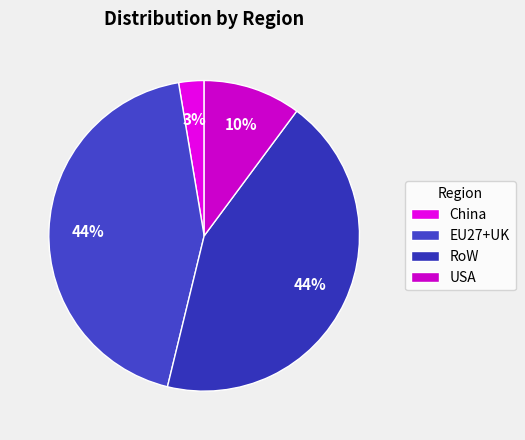

Which category has the biggest portion of the pie?

RoW